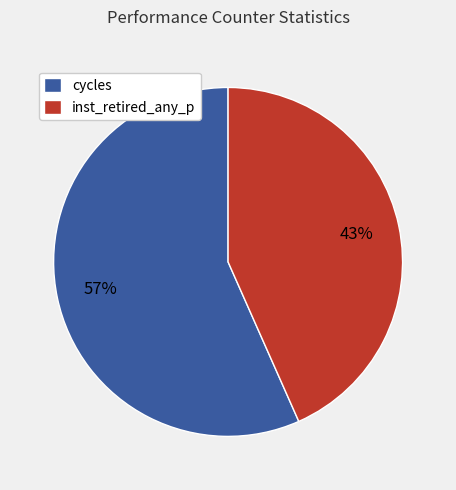

How many slices are in this pie chart?

2